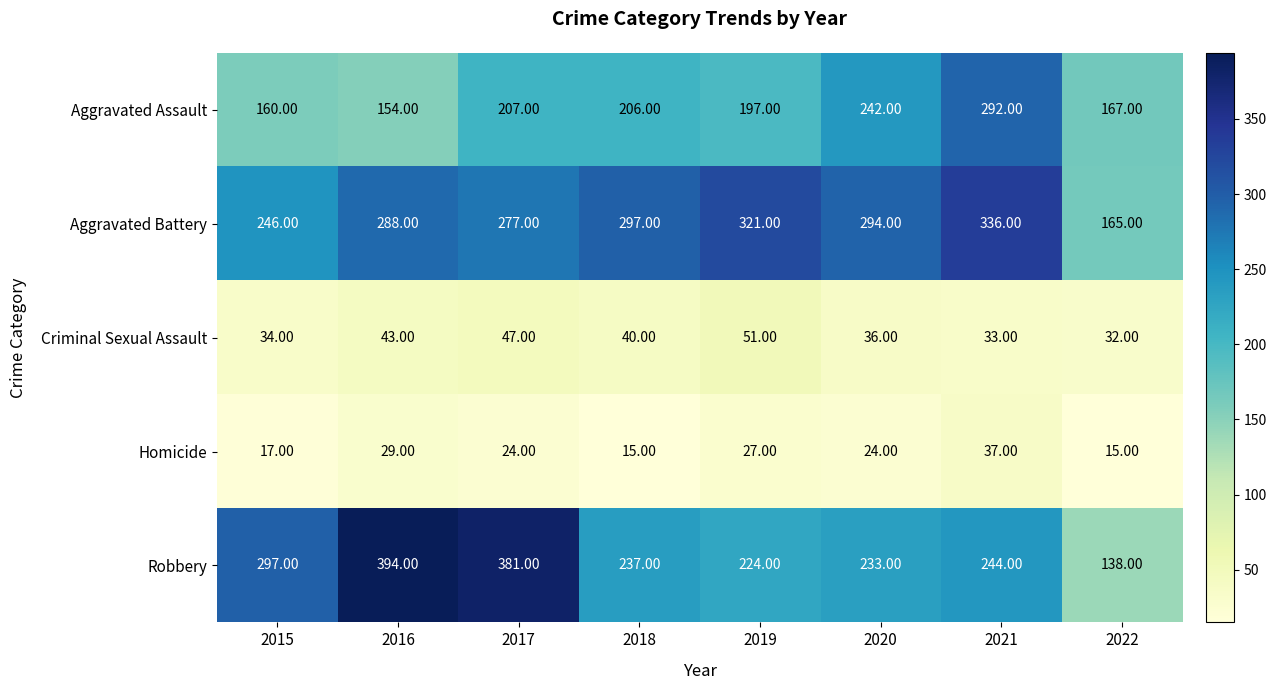

How many distinct data groups are displayed?

5